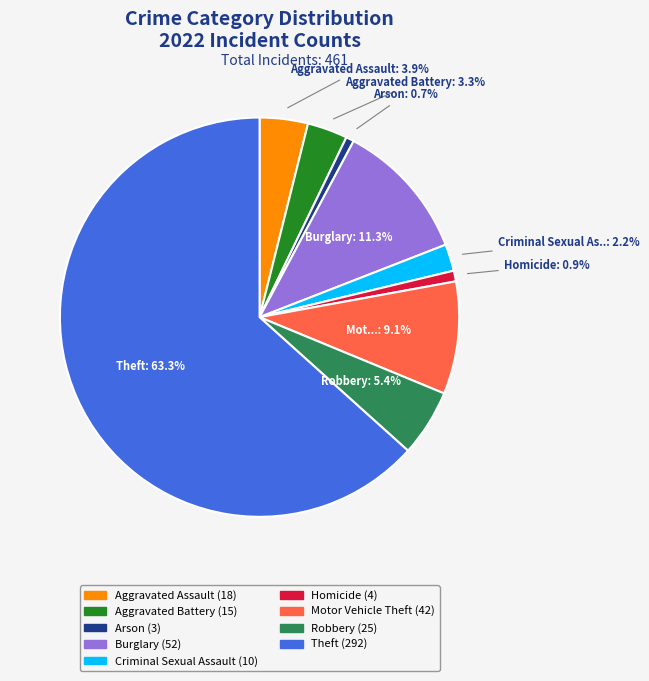

To the nearest percent, what is the average slice percentage?

11%